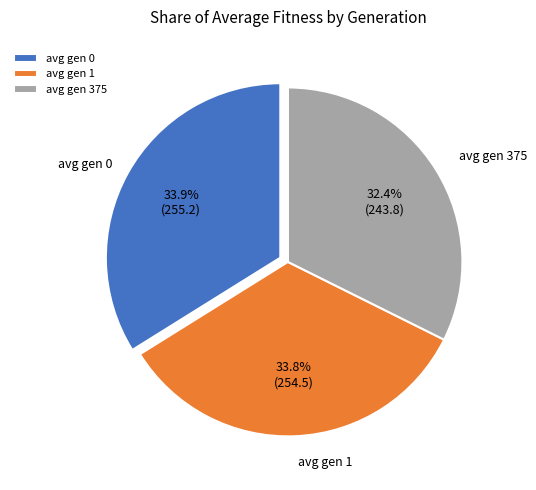

To the nearest percent, what is the difference between the avg gen 1 and avg gen 375 slice percentages?

1%